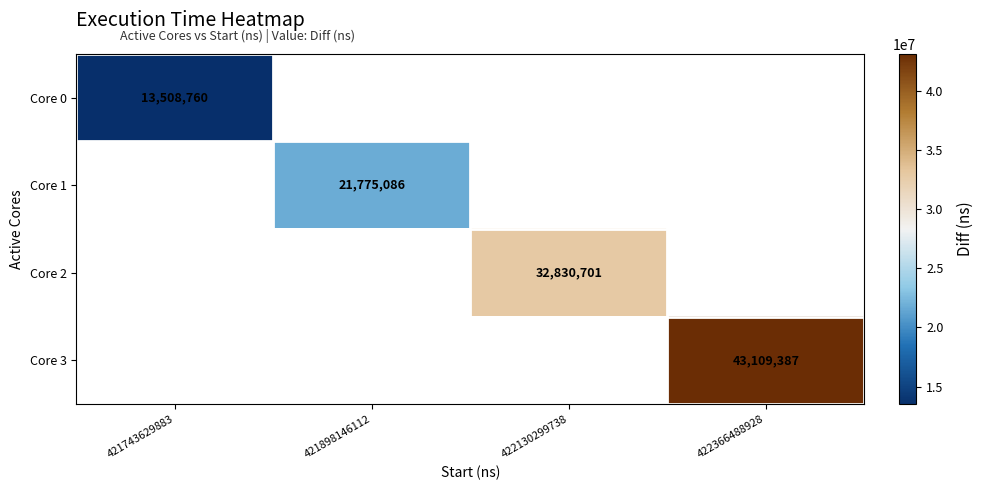

Which has a higher value, 422130299738 or 422366488928?

422366488928